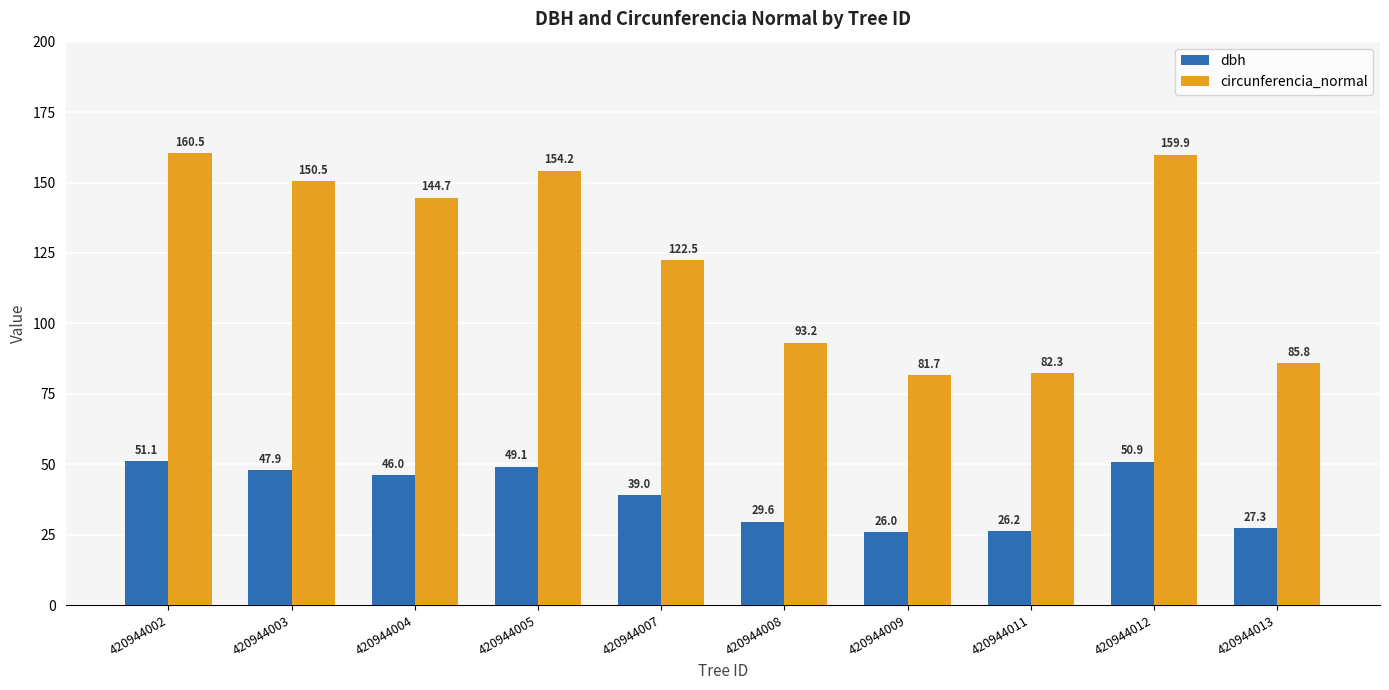

Read the circunferencia_normal value at 420944002.

160.5